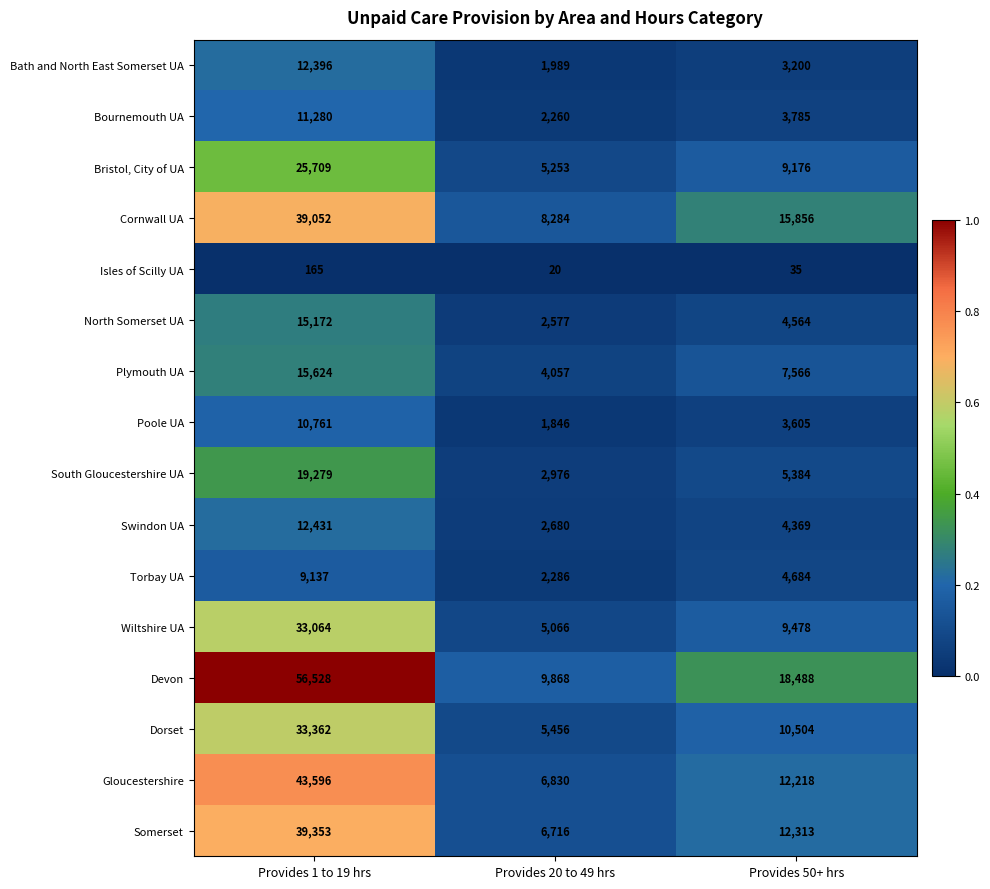

At which label is South Gloucestershire UA closest to 11127?

Provides 50+ hrs